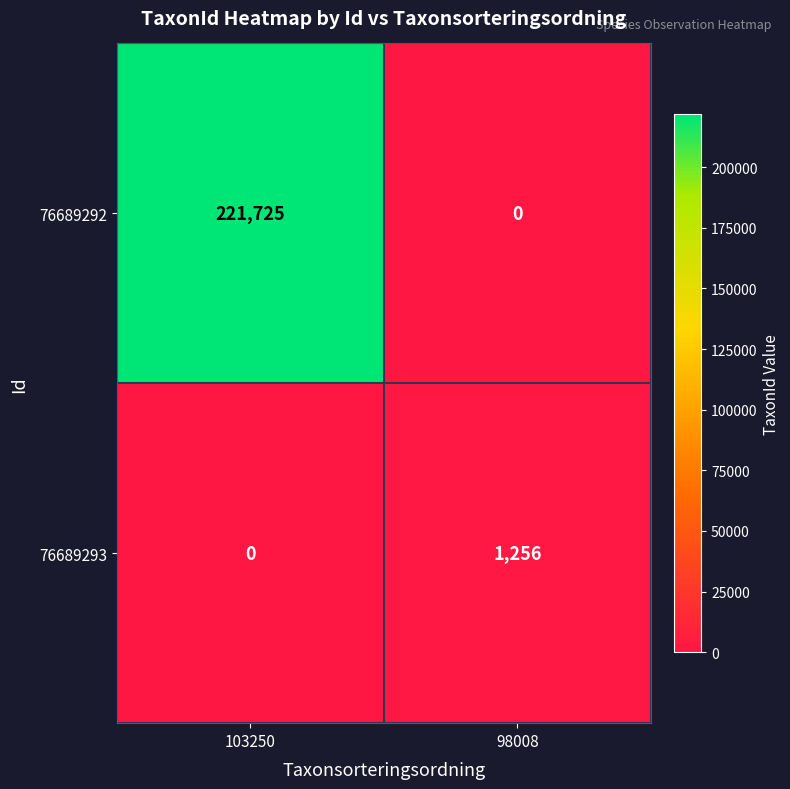

Between 103250 and 98008, which series saw the biggest shift?

76689292